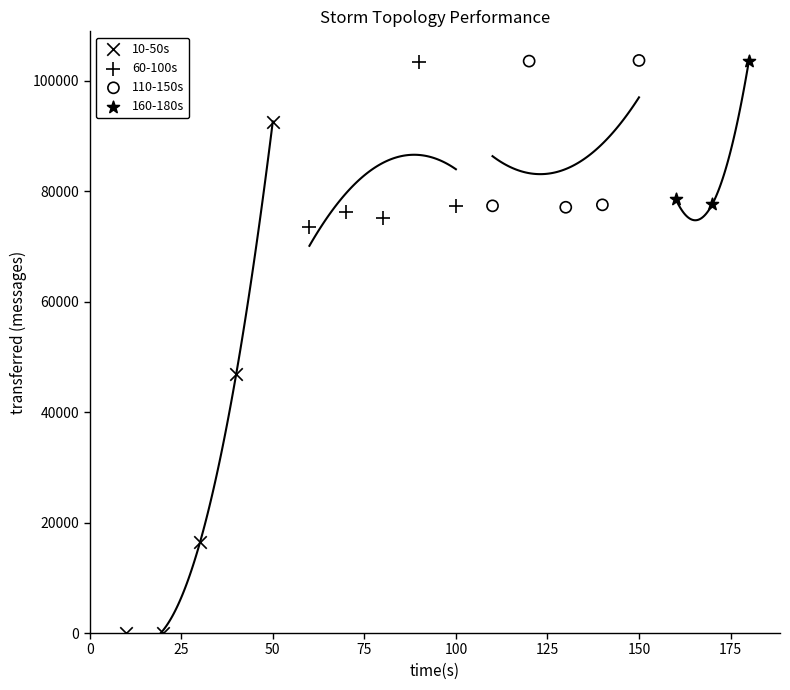

Which series has the largest Y range (max minus min)?

10-50s